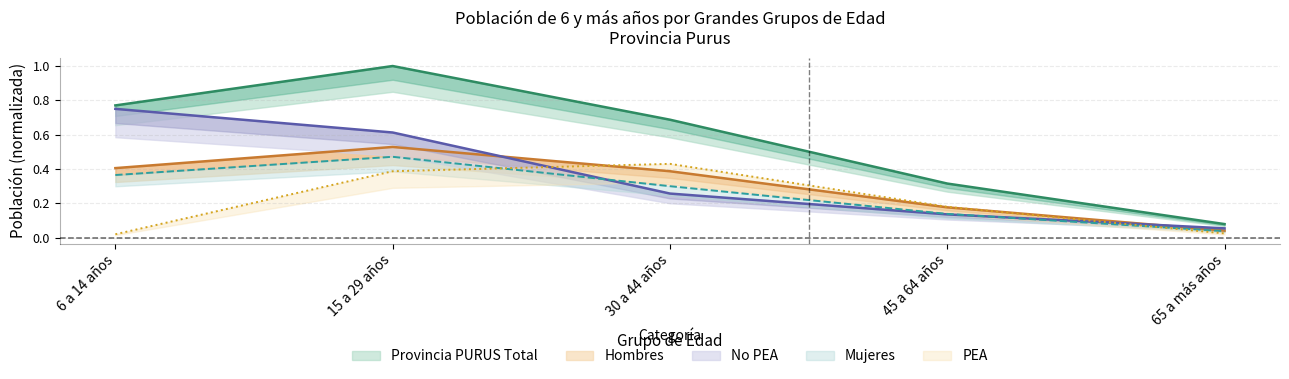

What is the difference between the No PEA values at 15 a 29 años and 45 a 64 años?

0.5